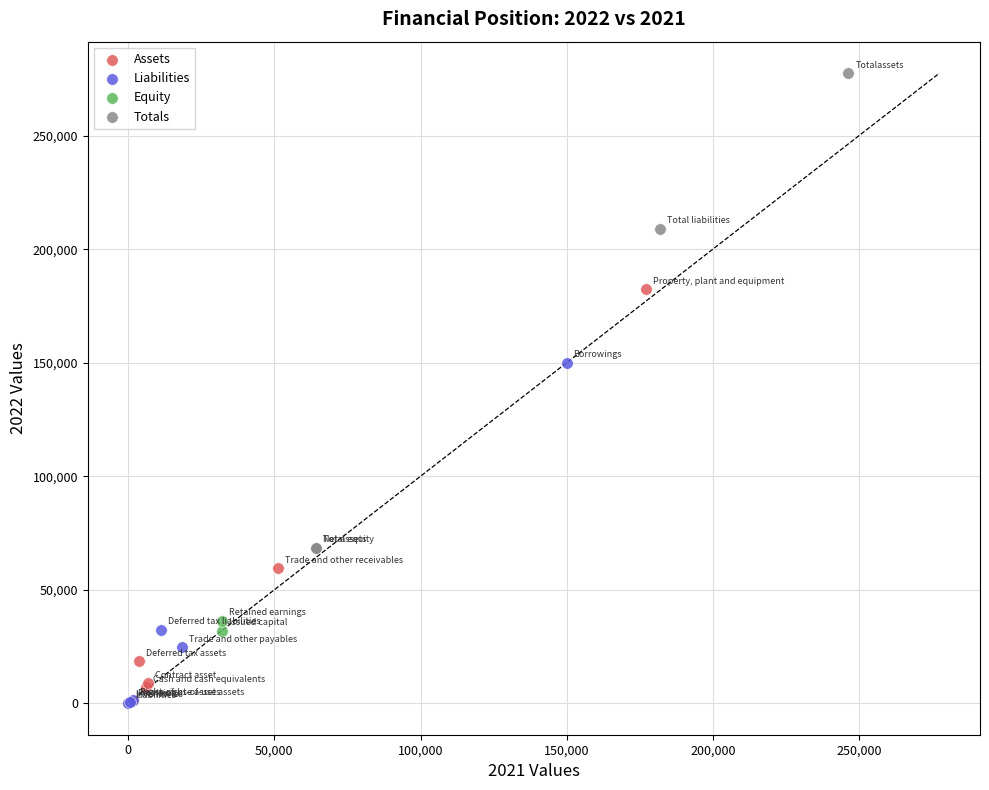

Which series has the widest spread of Y values?

Totals